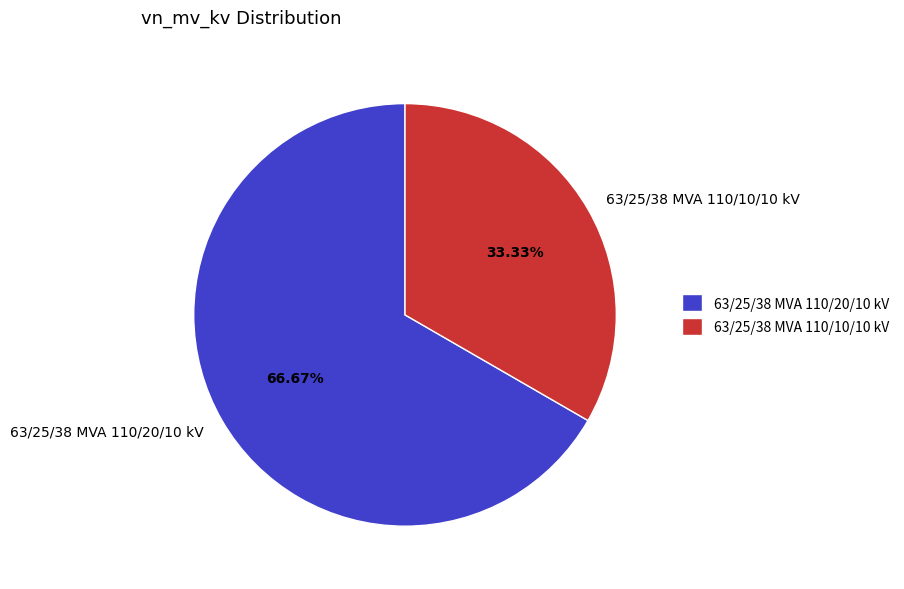

Count the number of slices in the pie.

2